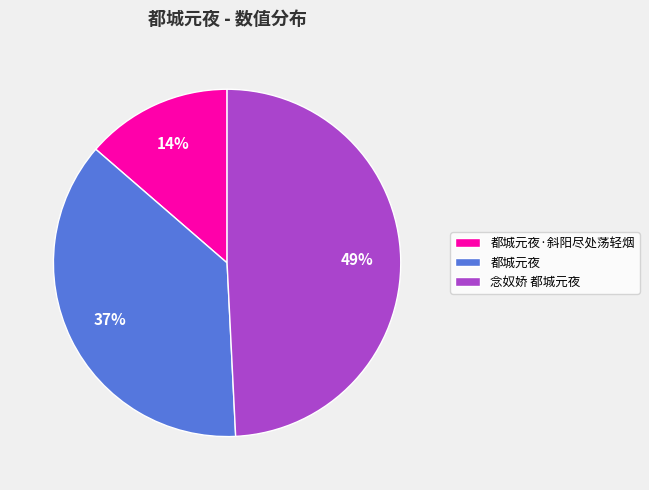

Is there any slice that represents more than half of the pie?

No